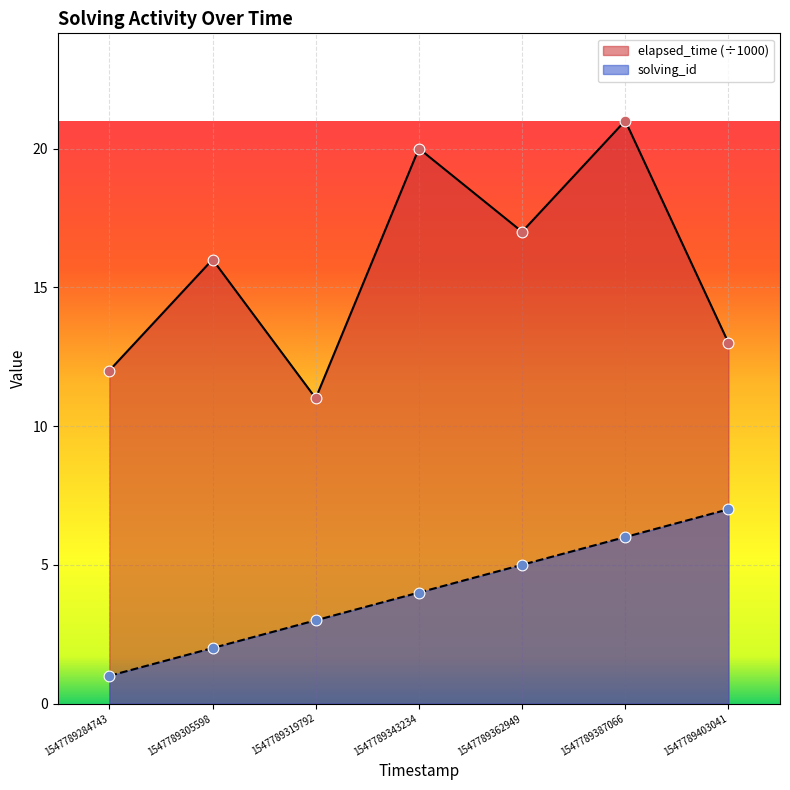

At which category is the sum across all series the highest?

1547789387066